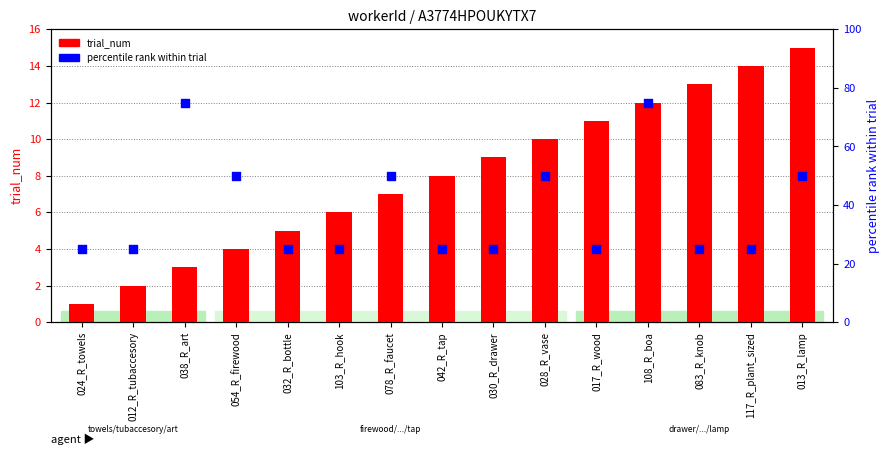

Which series contains the lowest Y value?

trial_num